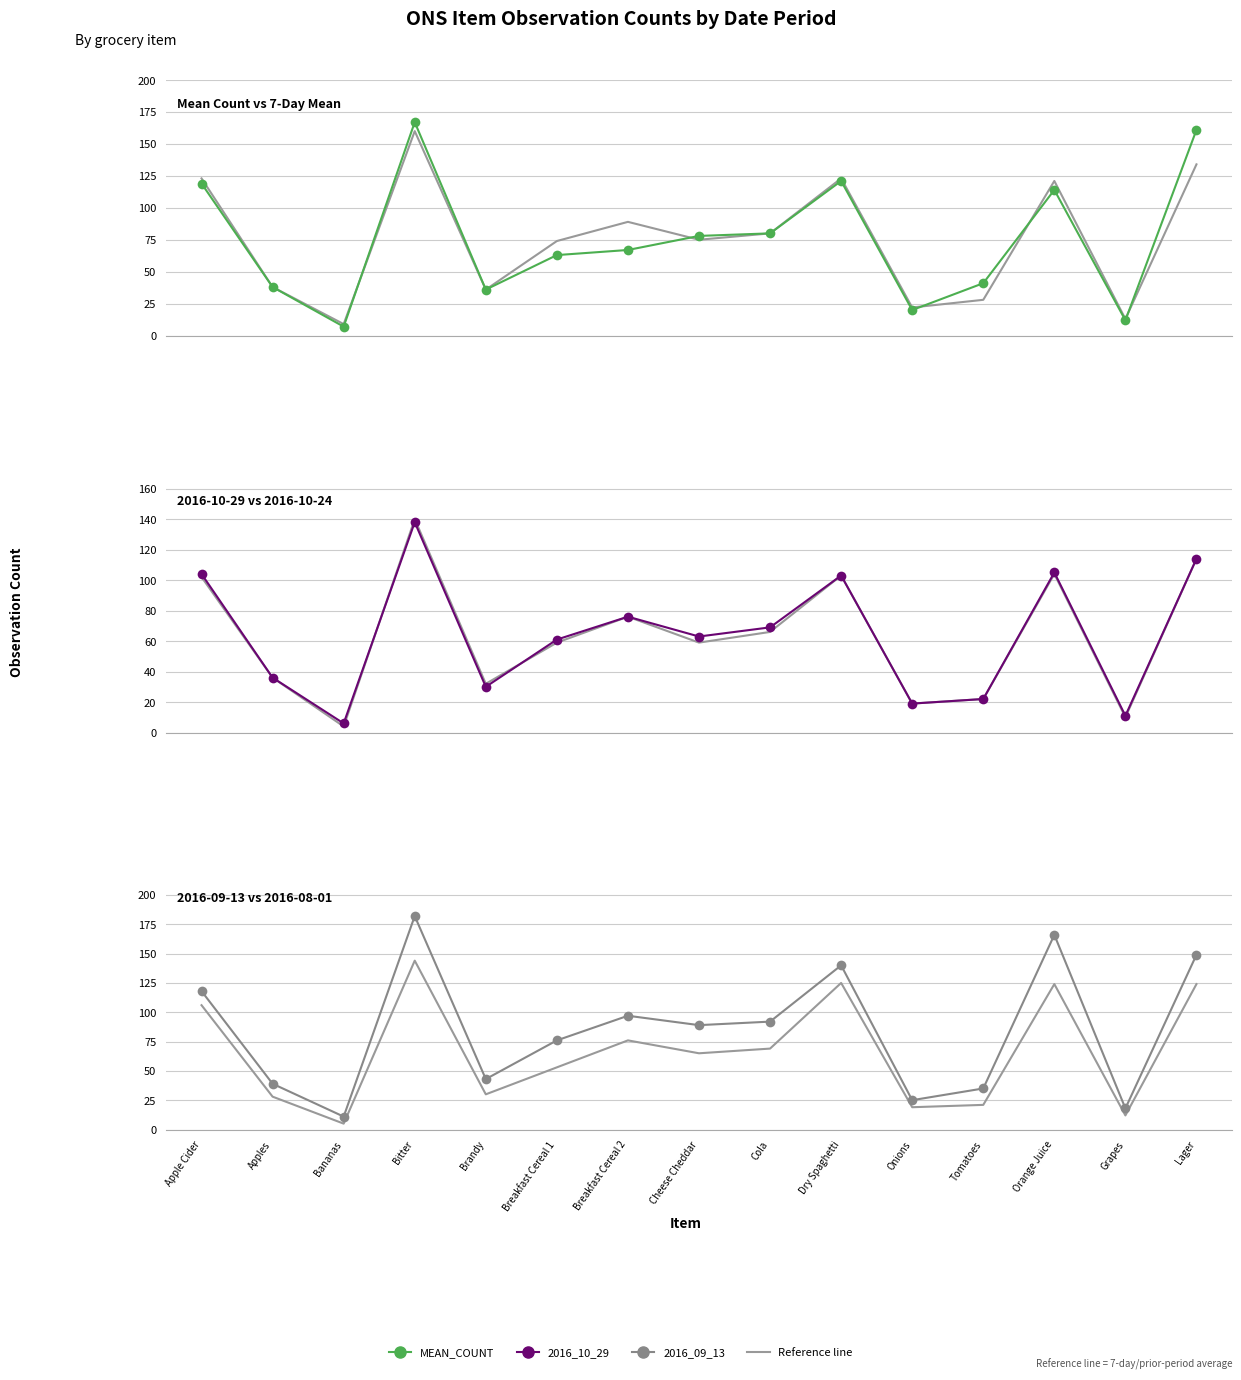

What is the difference between the maximum and minimum values in the 2016_09_13 series?

171